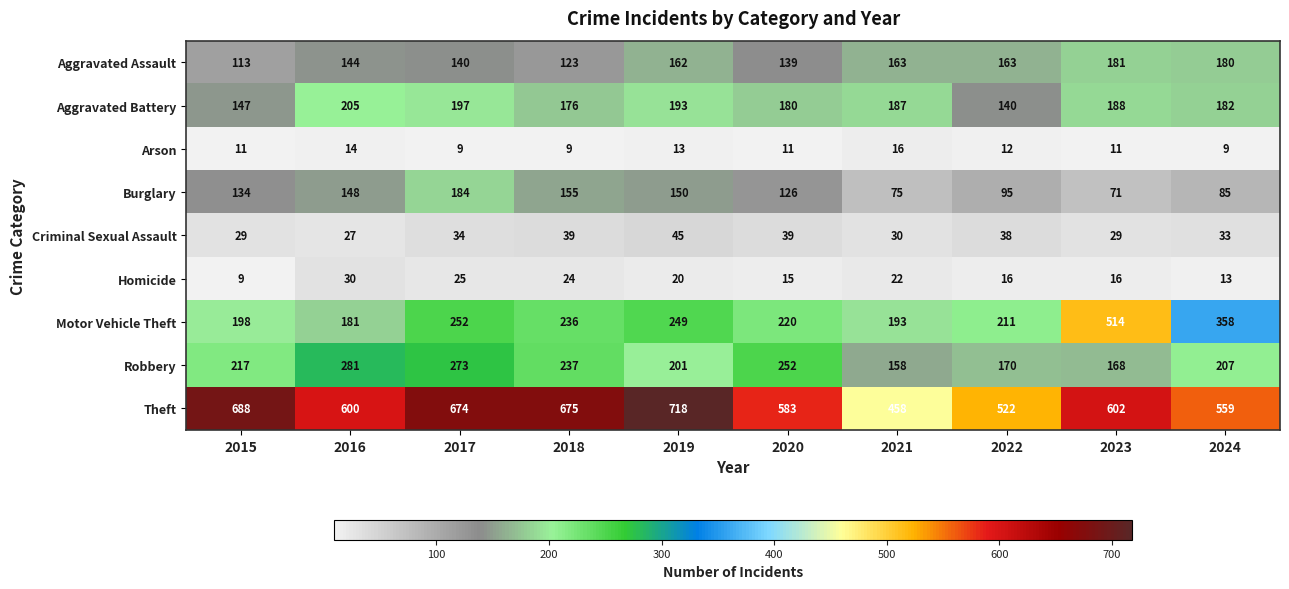

Which series has the largest range (max minus min)?

Motor Vehicle Theft